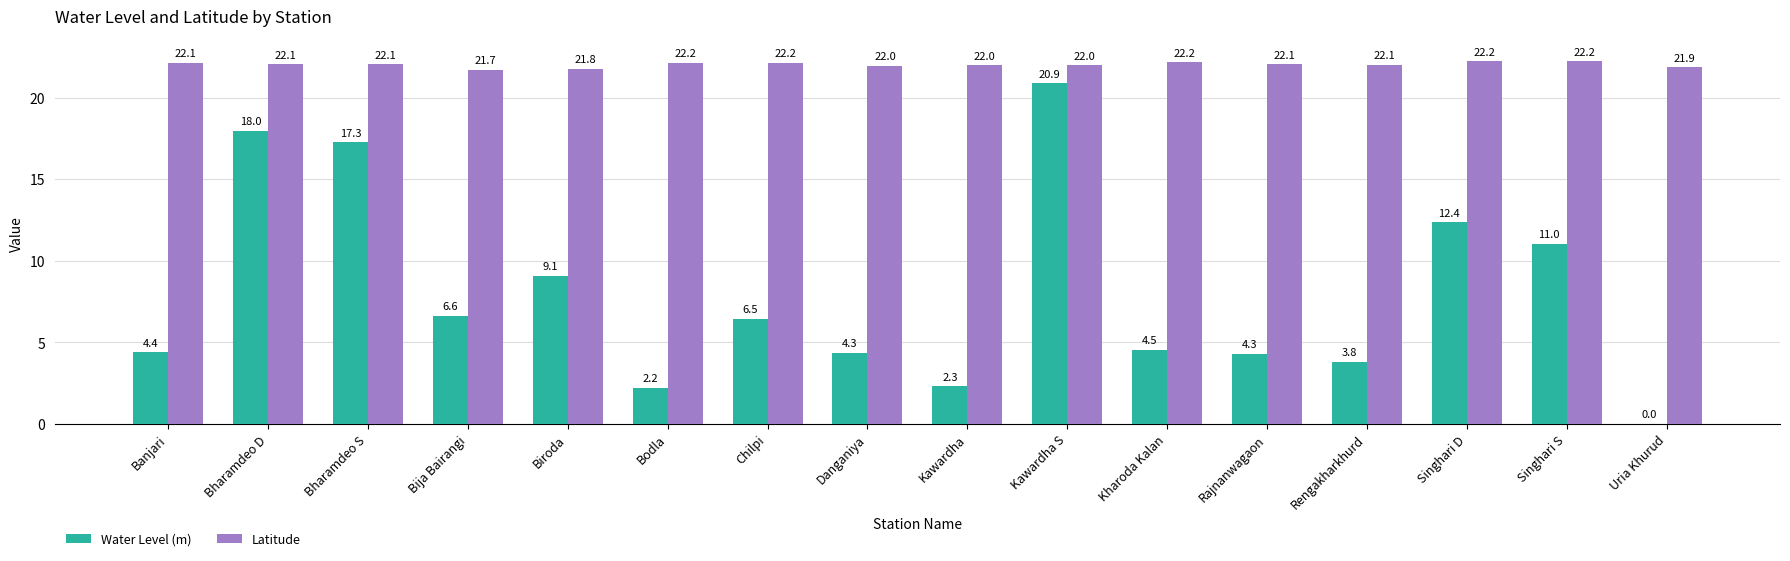

What is the approximate value of Water Level (m) at Chilpi?

6.5